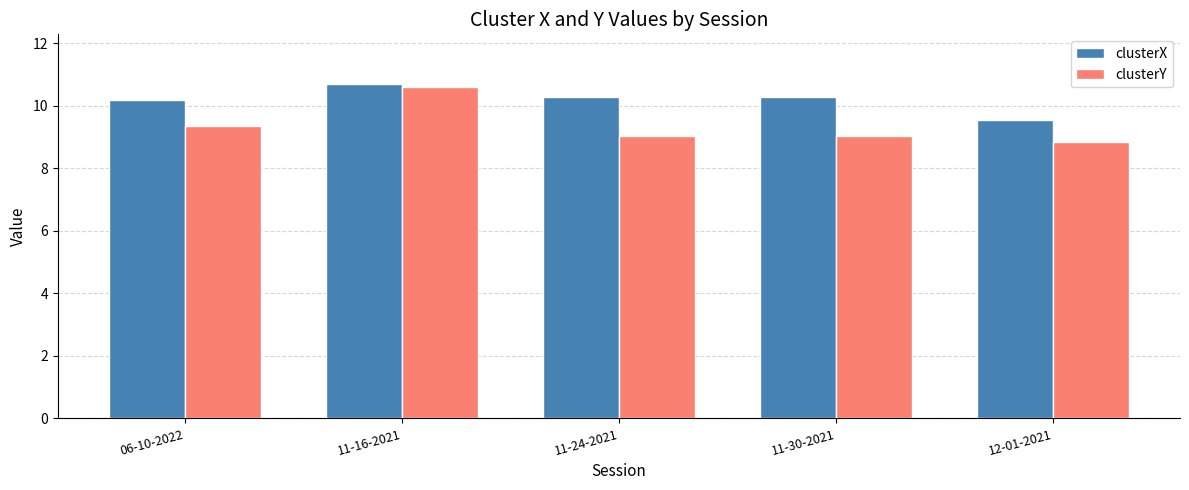

How many bars are there in total?

10